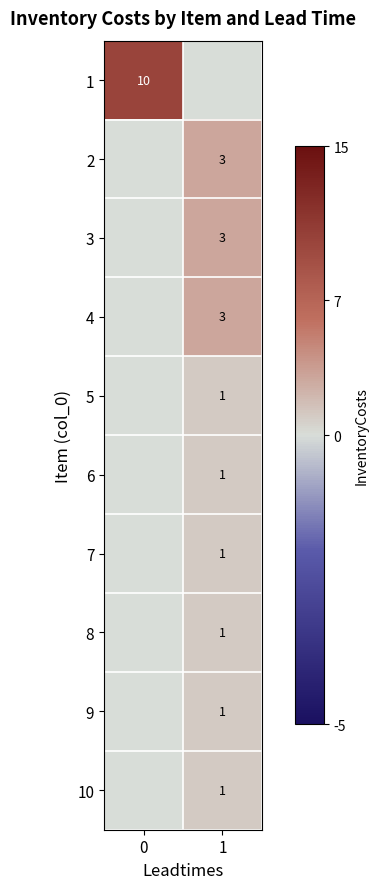

Is it true that 1 equals 15 at 0?

False